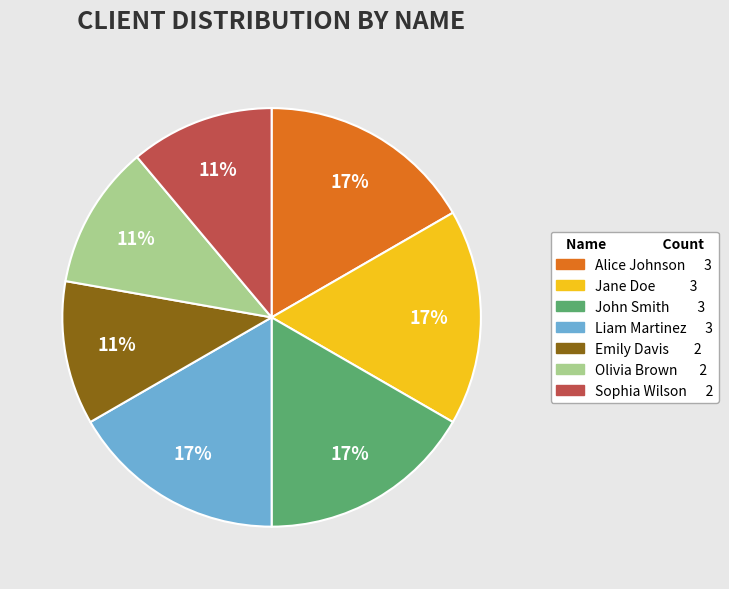

Do Alice Johnson 3 and Olivia Brown 2 together represent more than half of the pie?

No